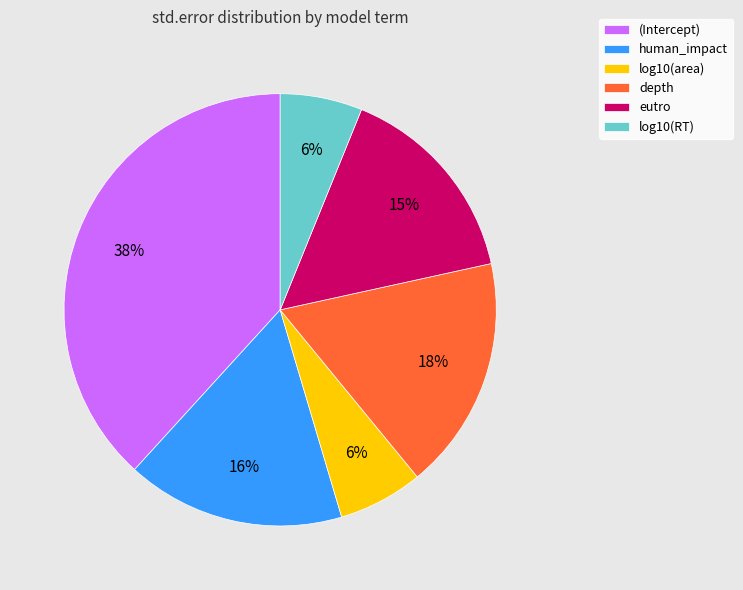

Do human_impact and depth together represent more than half of the pie?

No